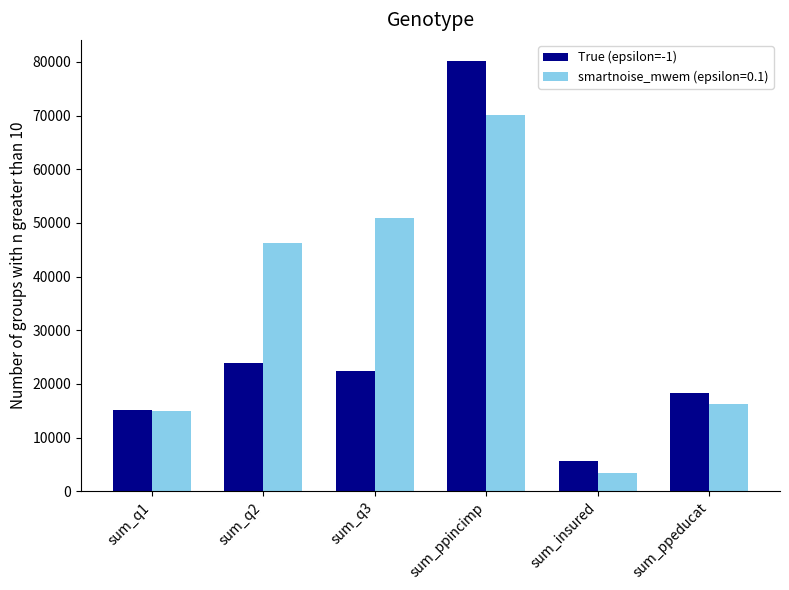

Reading left to right, extract all data points from this chart.

True (epsilon=-1): 15155	23889	22483	80100	5547	18382
smartnoise_mwem (epsilon=0.1): 14999	46287	51010	70101	3405	16336